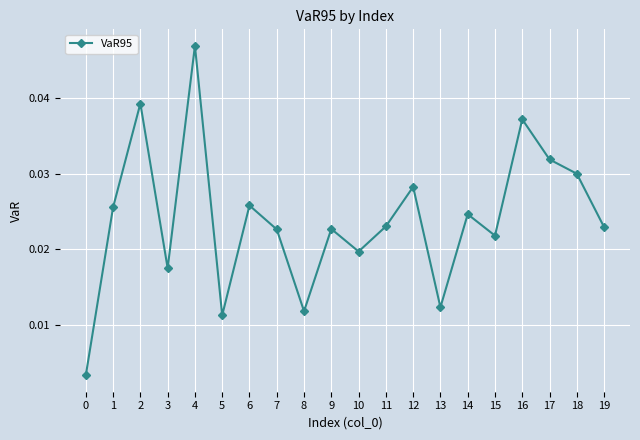

Which category has the highest value across all series?

4